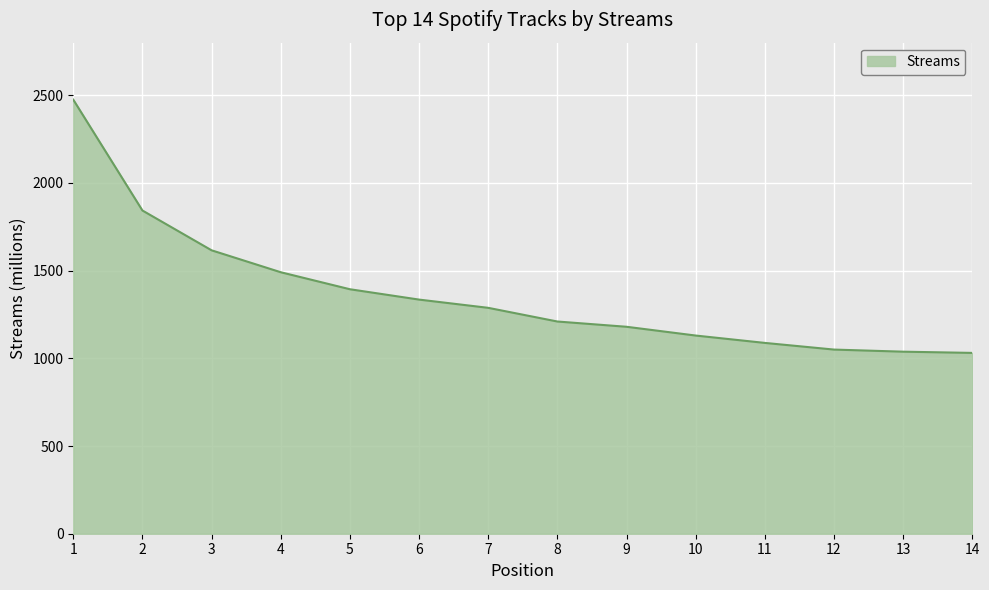

Does the chart have visible grid lines?

Yes